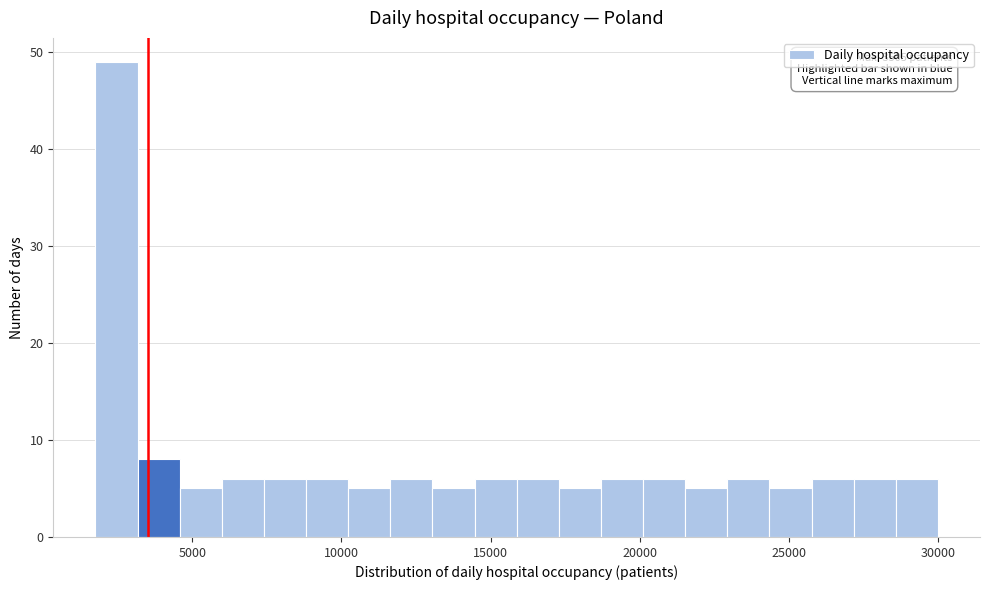

Around what value on the x-axis is the tallest bar? Give the approximate position of its centre, as read against the axis.

2500